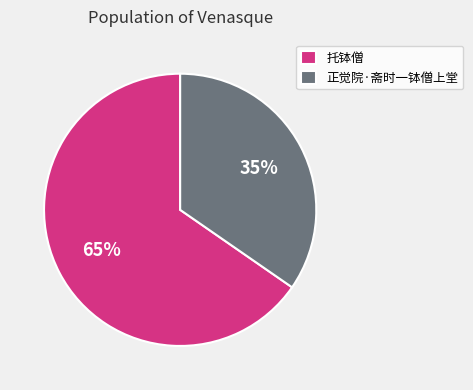

What is the ratio of the value at 正觉院·斋时一钵僧上堂 to the value at 托钵僧?

0.5